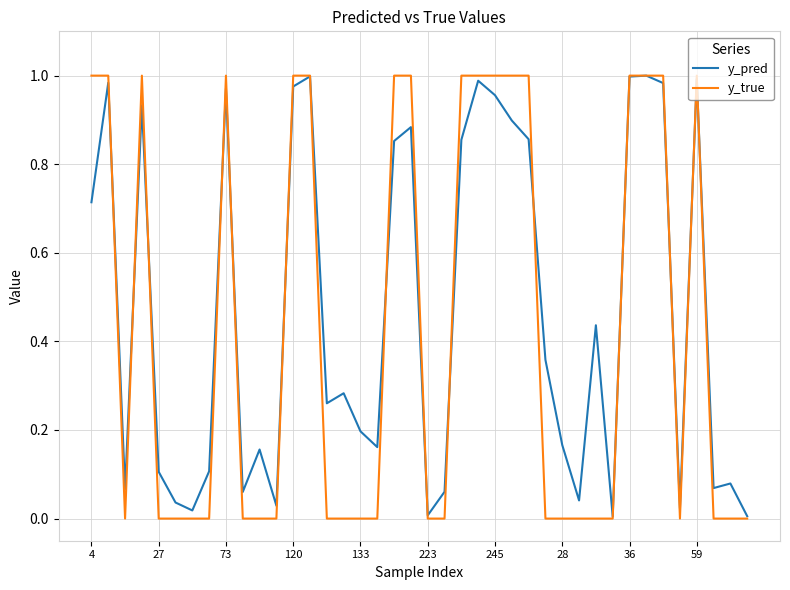

Which series has the widest spread of values?

y_true